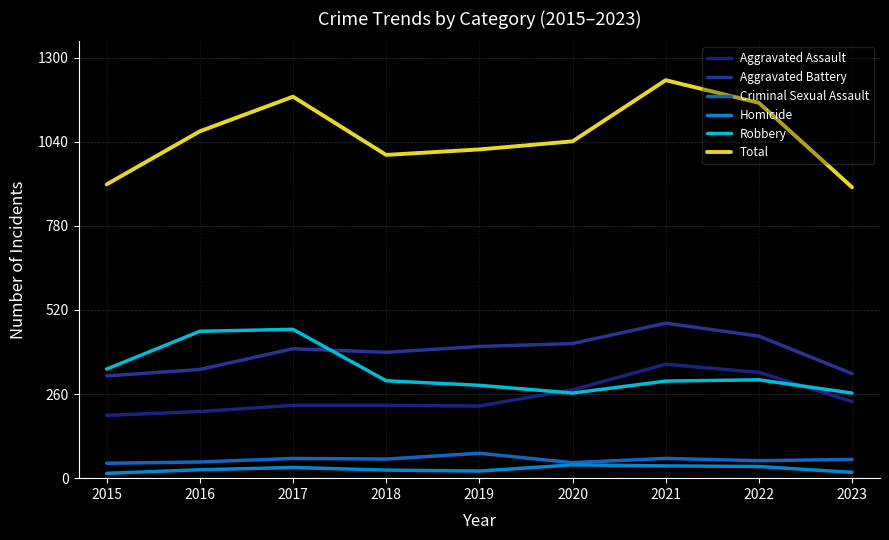

What are all the series names shown in the legend?

Aggravated Assault, Aggravated Battery, Criminal Sexual Assault, Homicide, Robbery, Total